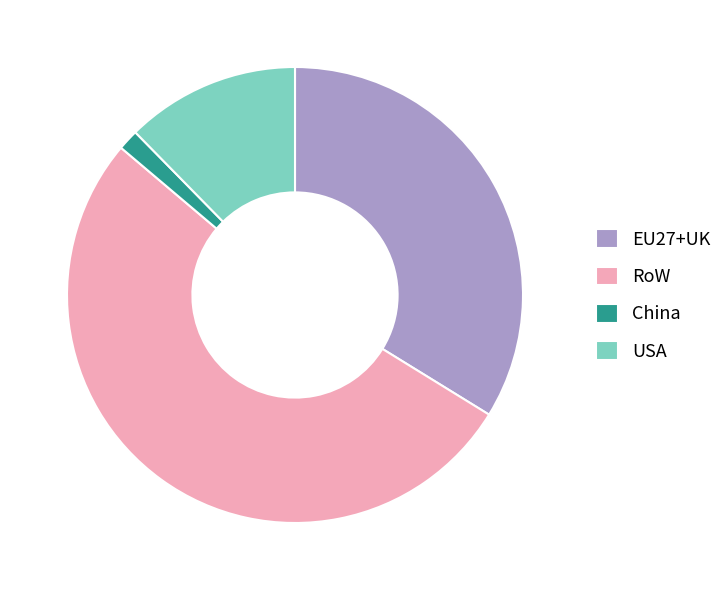

What is the largest slice in the pie chart?

RoW